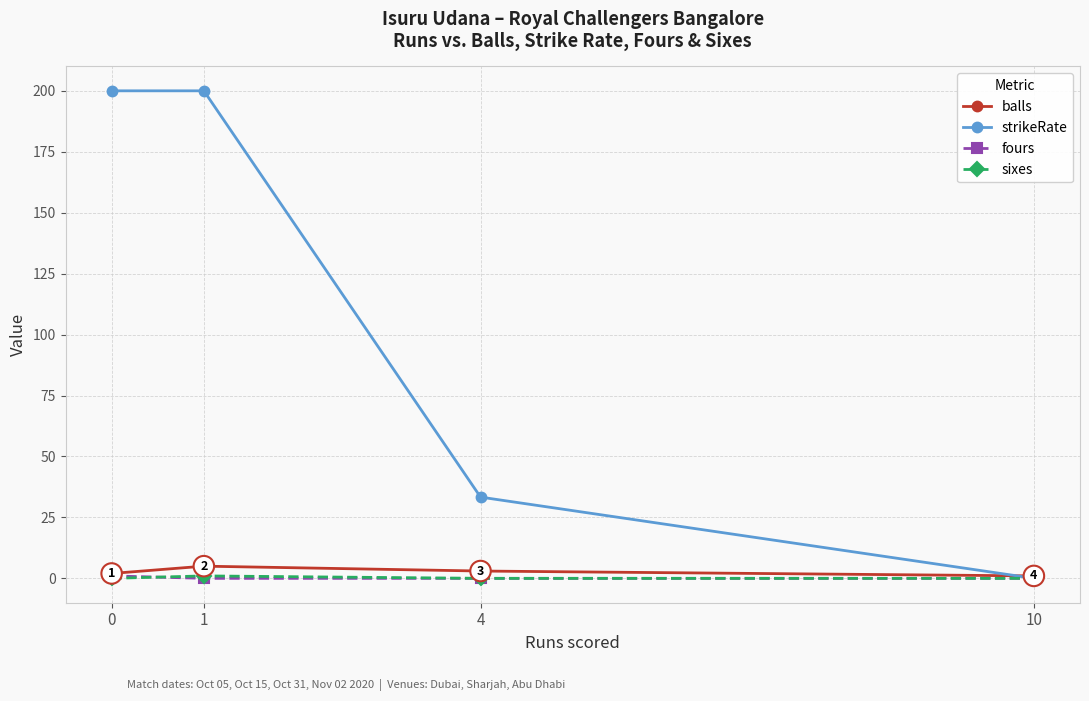

Which series has the largest total across all categories?

strikeRate